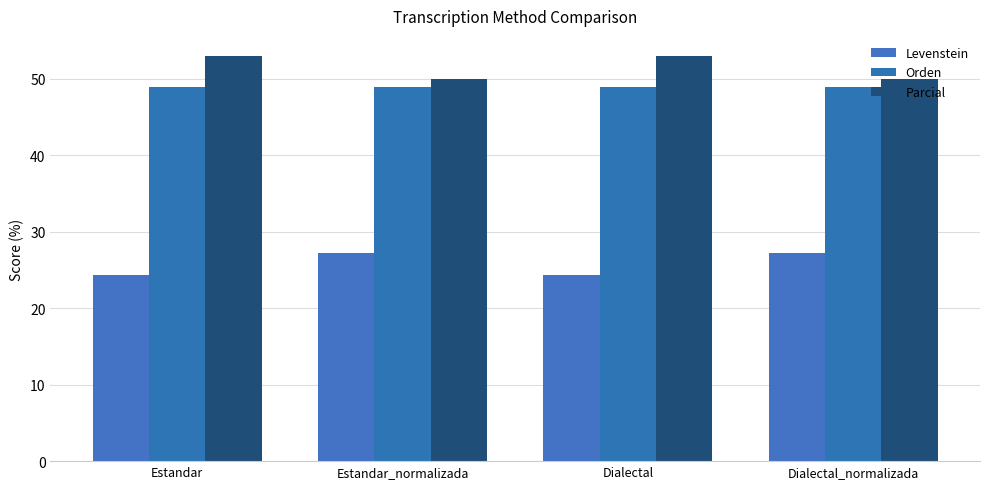

Rank the series at Estandar from highest to lowest value.

Parcial, Orden, Levenstein